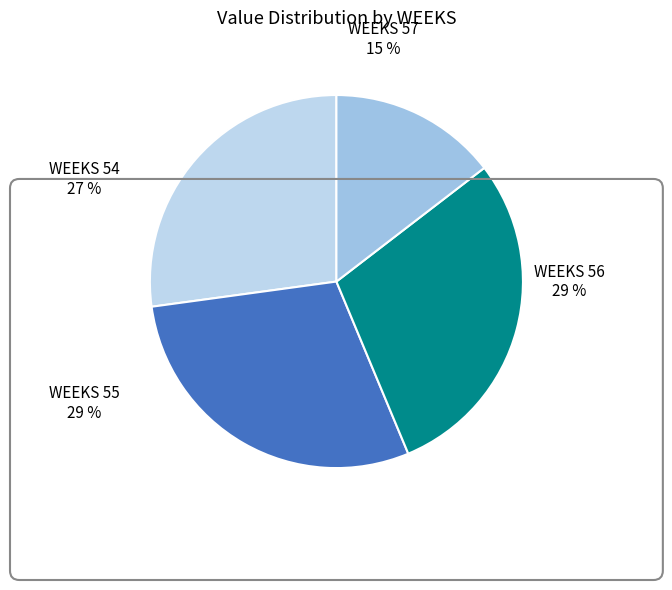

Is there a majority slice in this chart?

No